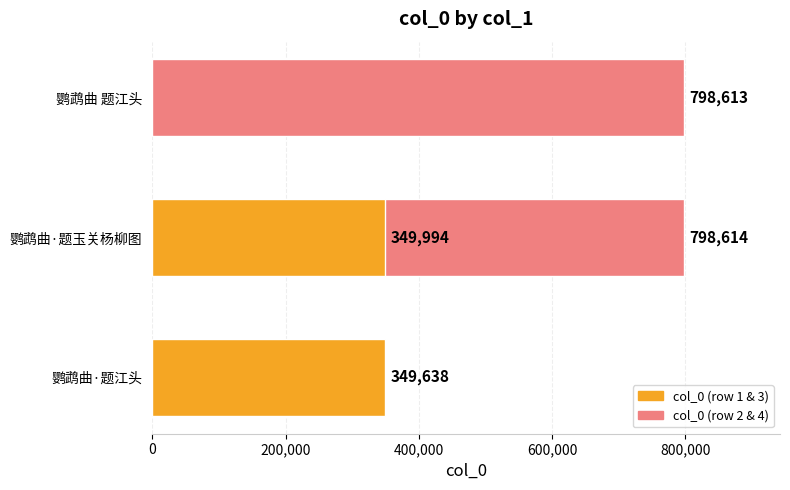

The value at 鹦鹉曲 题江头 is 1146294. True or false?

False